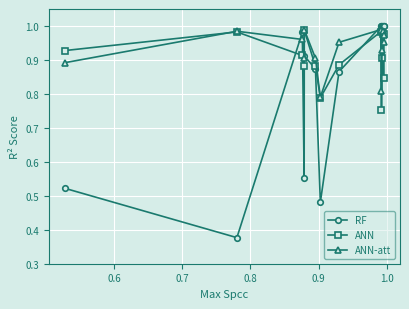

At how many categories does at least one series exceed 0?

14